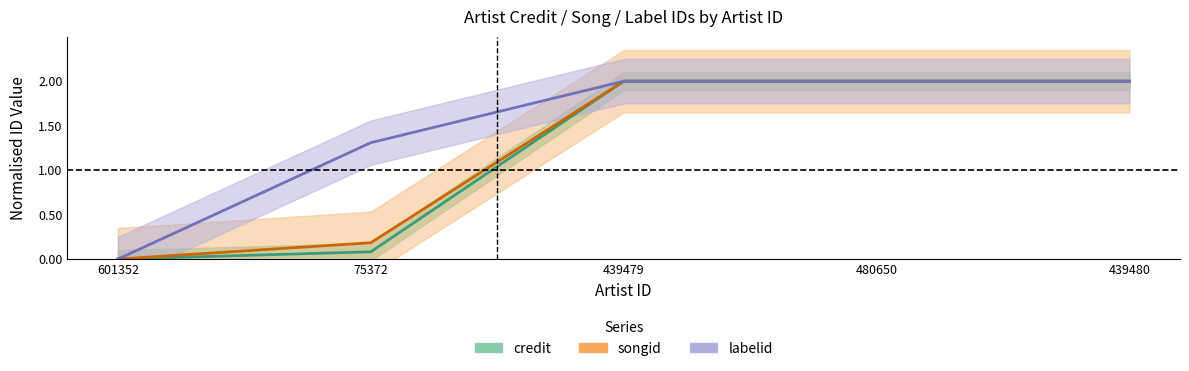

What is the difference between the maximum and minimum values in the songid series?

2.0